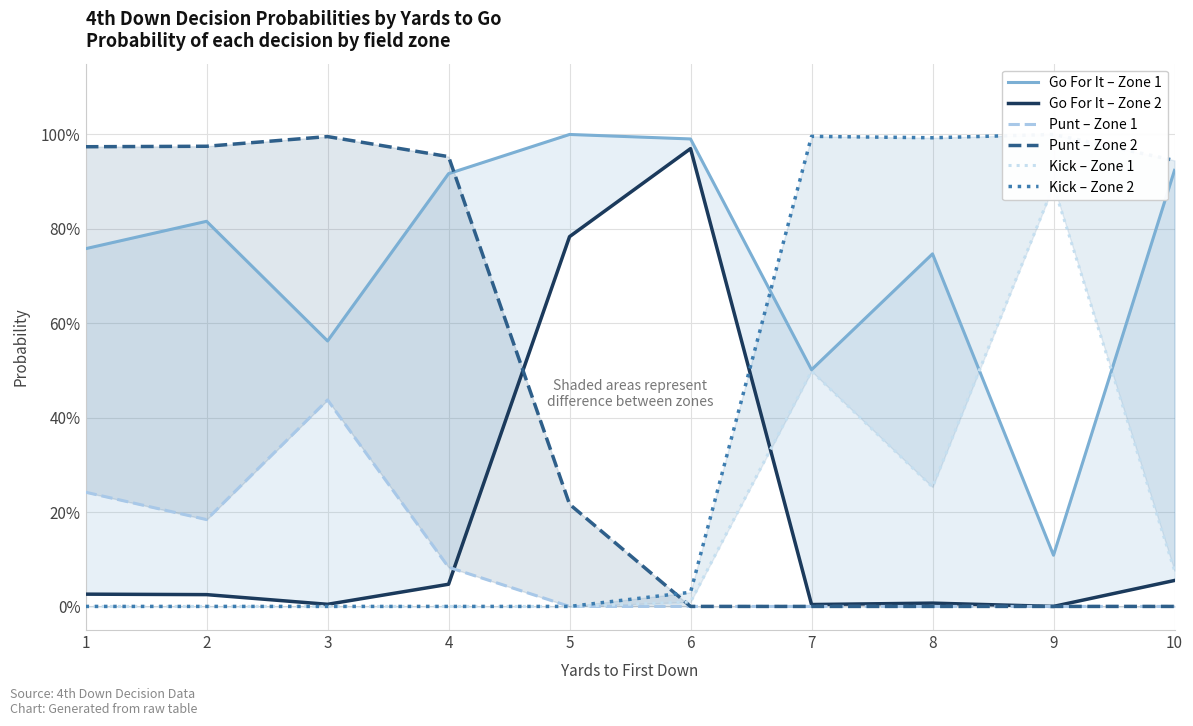

Is the value of Punt – Zone 2 at 7 greater than the value of Punt – Zone 1 at 10?

No